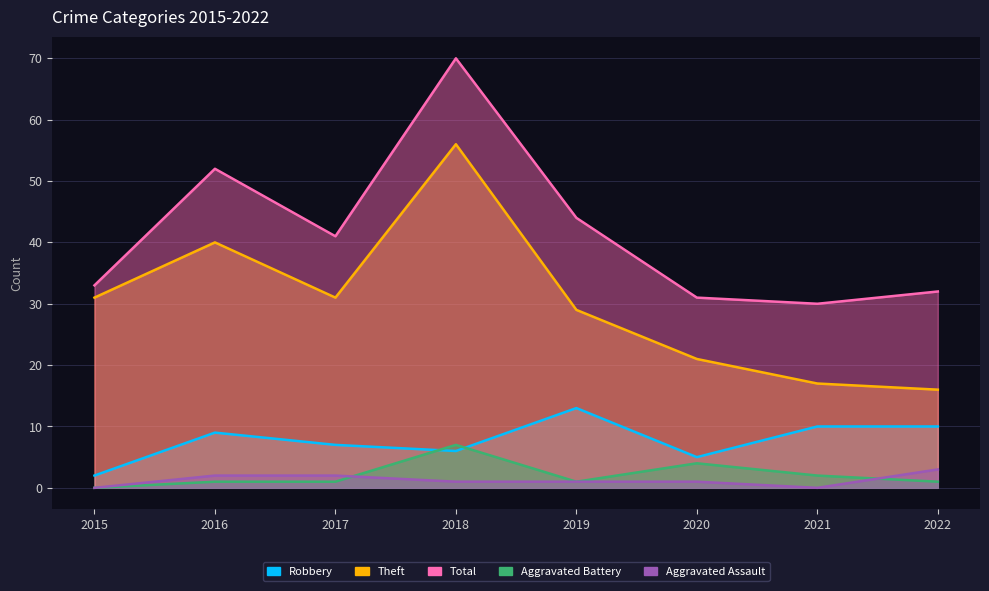

What is the sum of the Aggravated Battery values at 2020 and 2021?

6